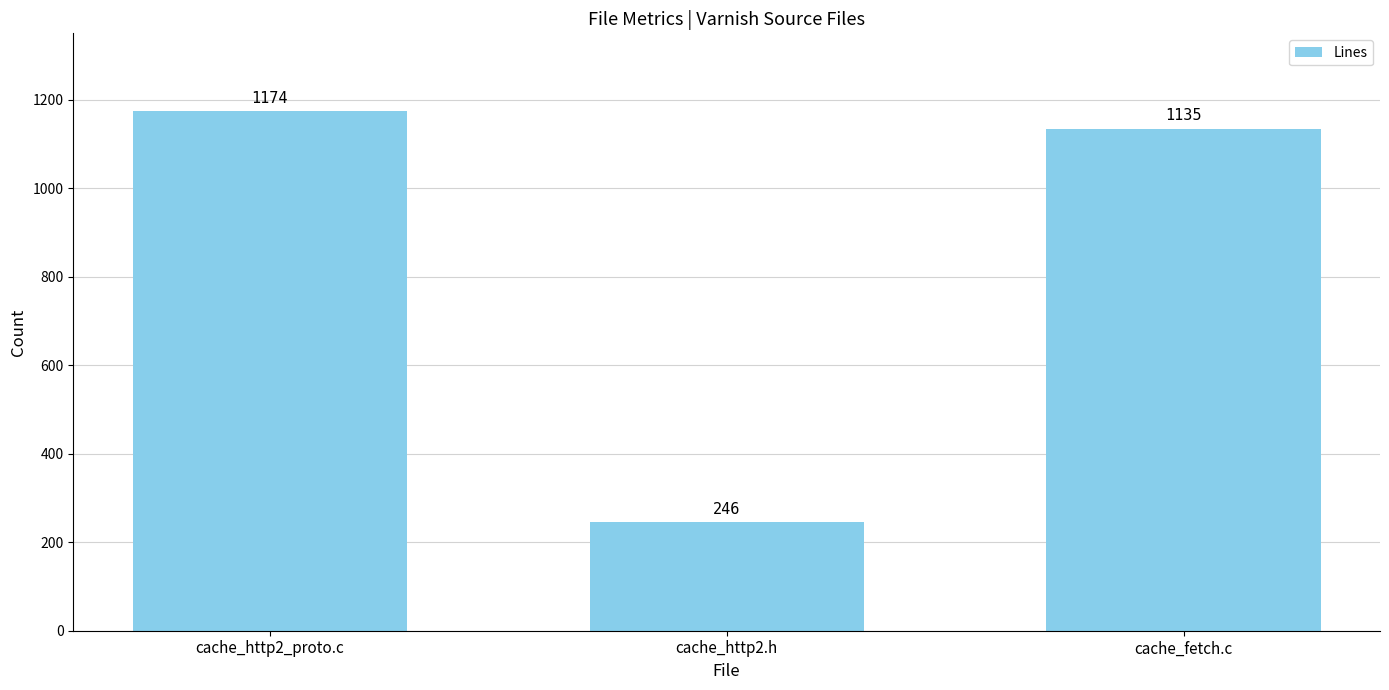

At which label is the value closest to 710?

cache_fetch.c